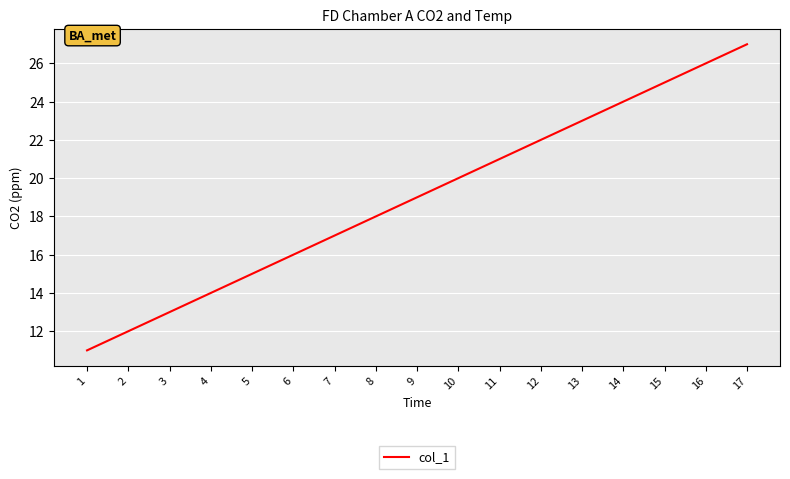

List the labels in order of value, smallest first.

1, 2, 3, 4, 5, 6, 7, 8, 9, 10, 11, 12, 13, 14, 15, 16, 17